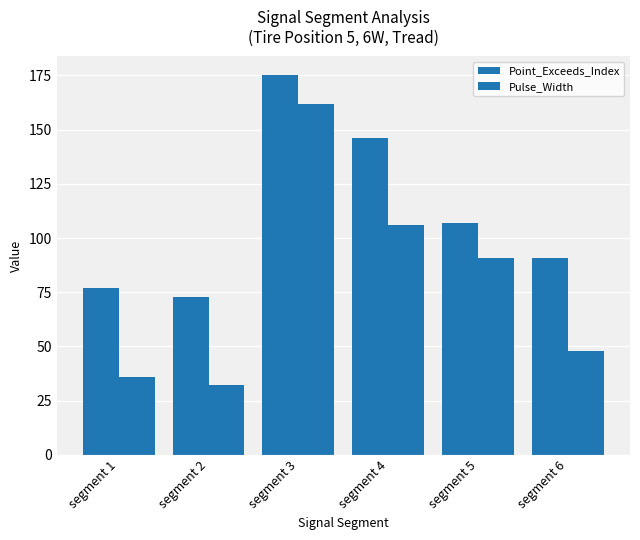

Read the Point_Exceeds_Index value at segment 6, to the nearest 50.

100